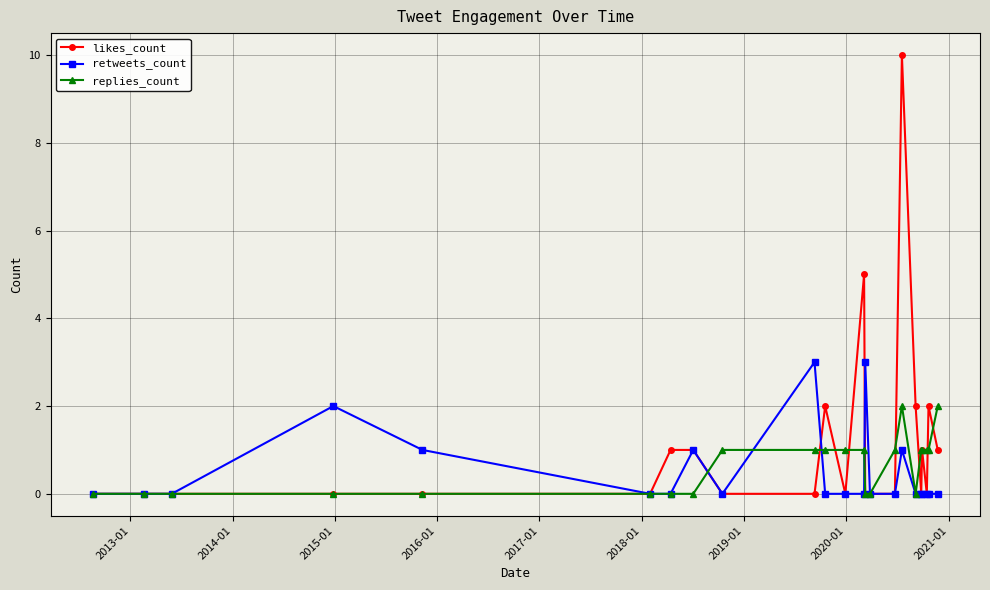

Which series has the largest total across all categories?

likes_count